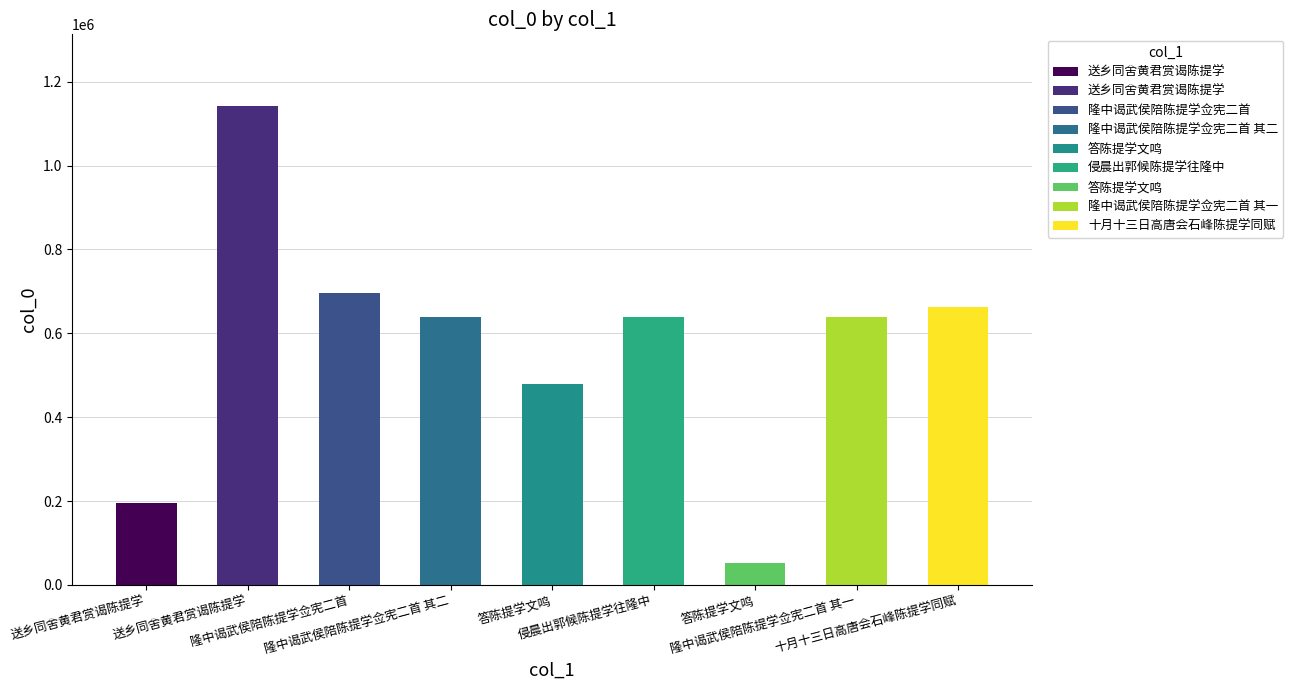

What is the greatest value displayed?

1141659